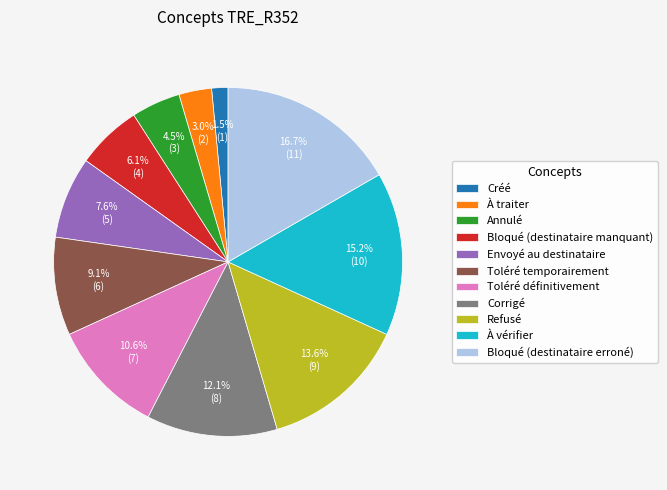

Count the number of slices in the pie.

11